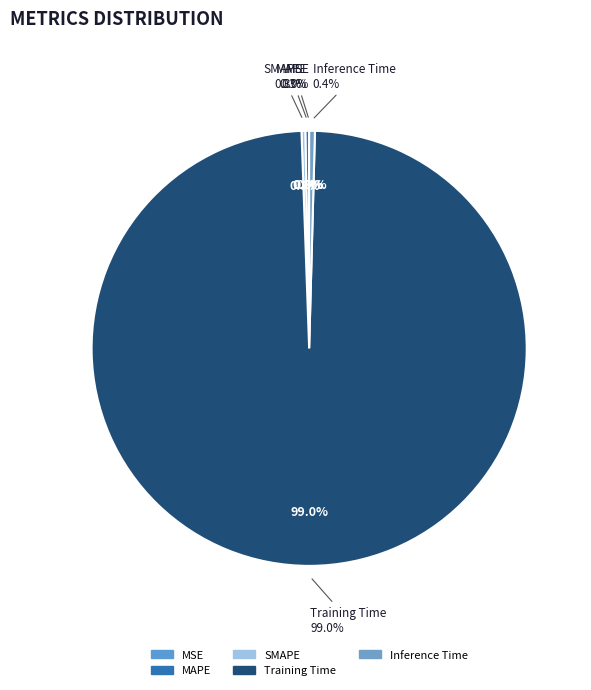

What is the smallest slice in the pie chart?

MSE